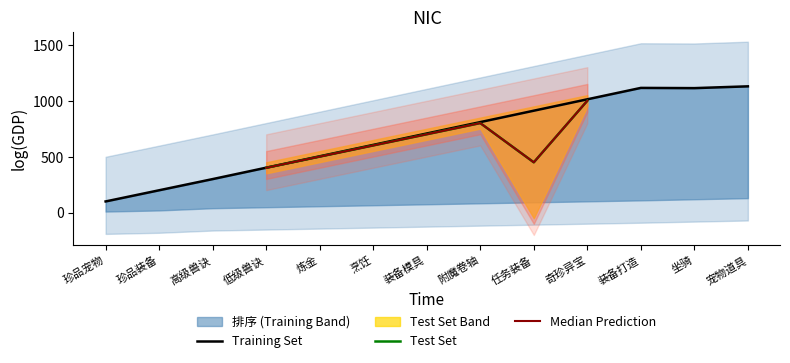

Read the 二级菜单1 value at 珍品宠物, to the nearest 50.

100